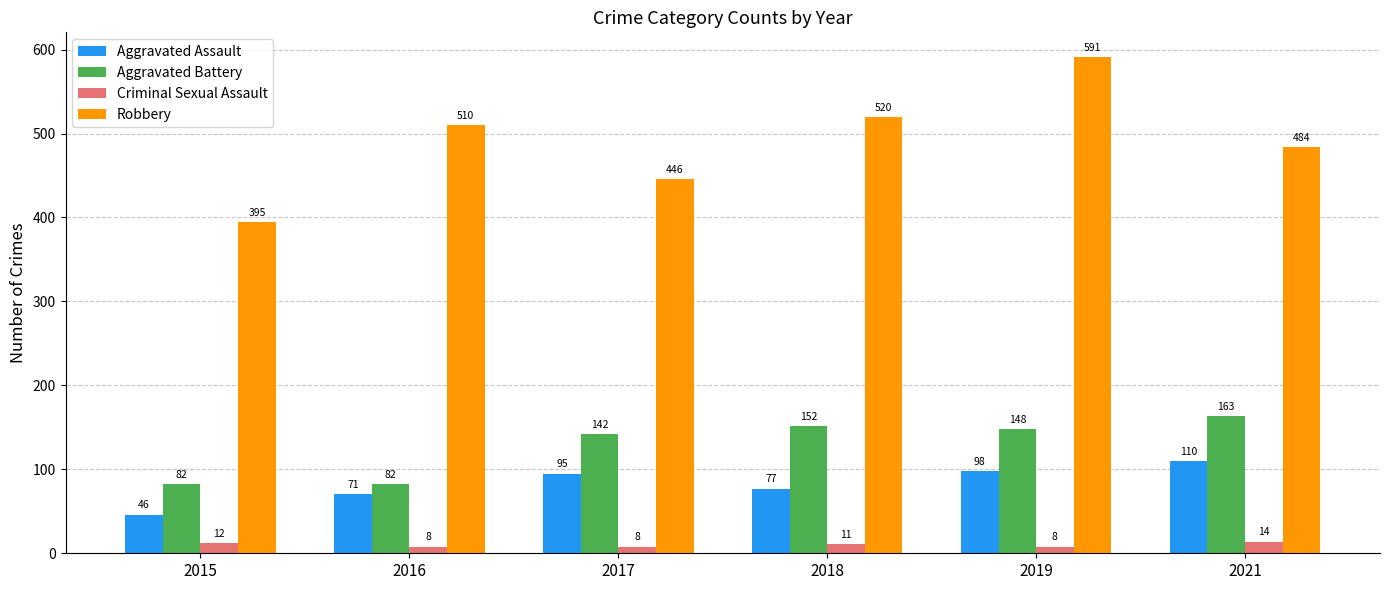

How many bars are there in total?

24